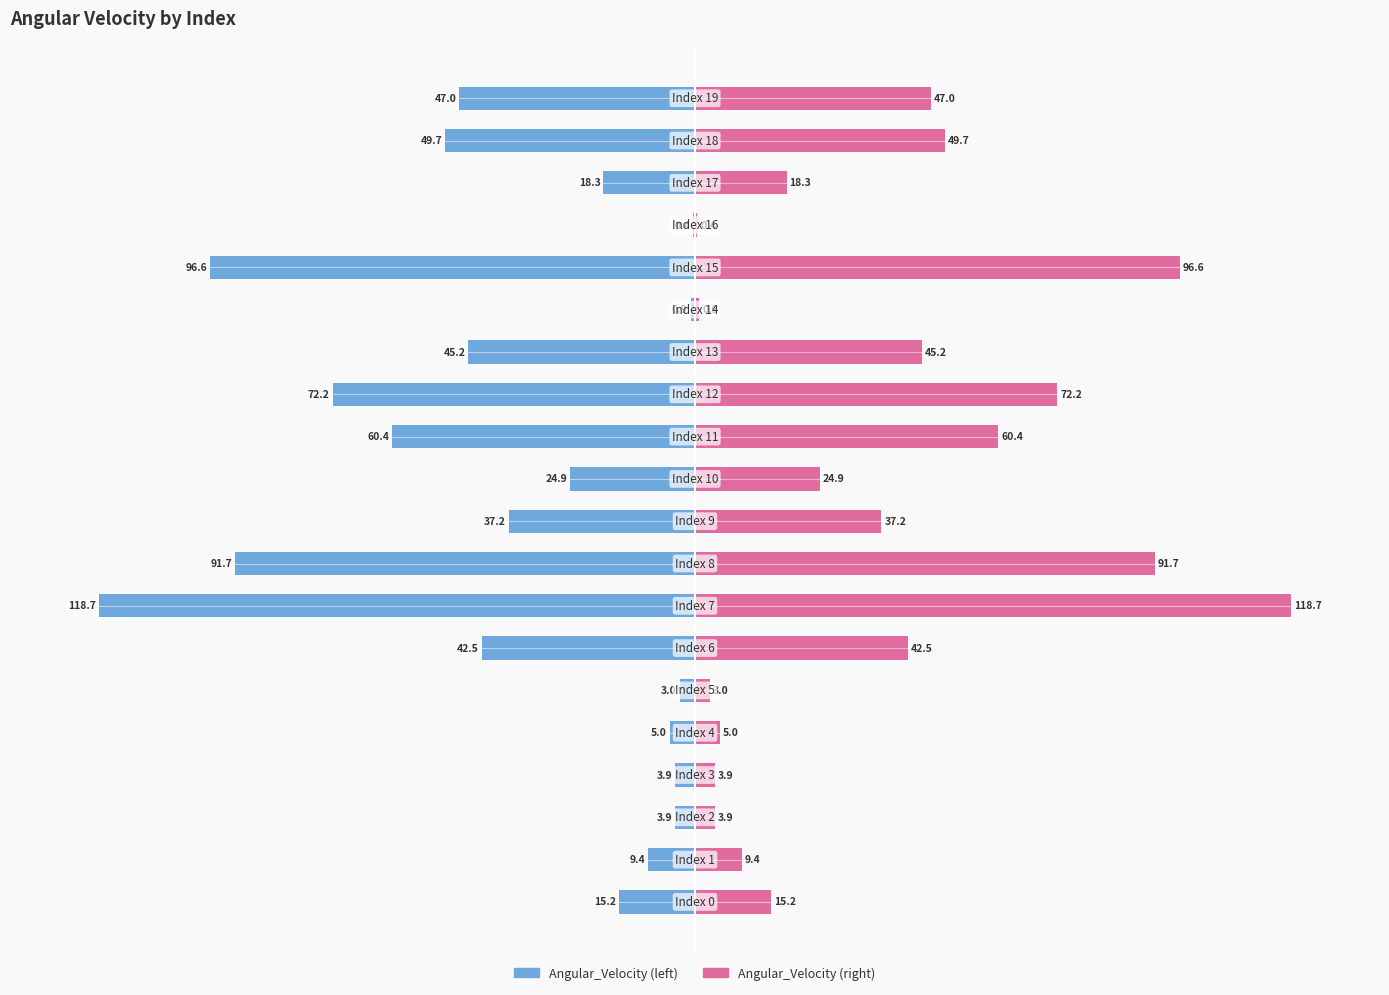

Which series changed the most between 14 and 18?

Angular_Velocity (left)